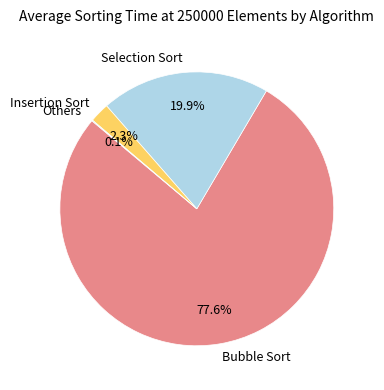

What percentage do Selection Sort and Bubble Sort together represent?

97.6%